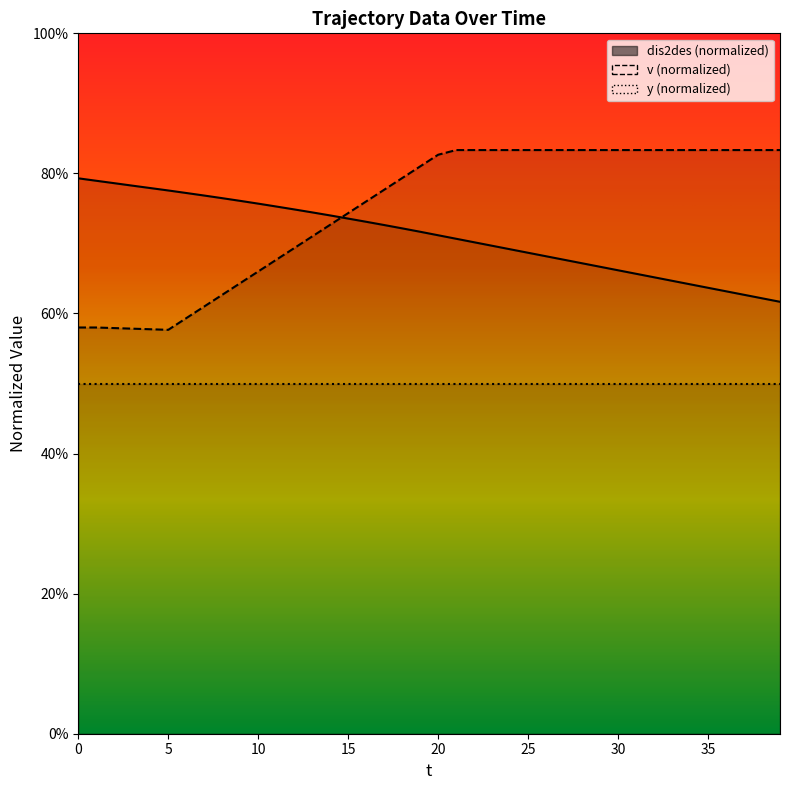

What is the value of the v point at the 36th from the left?

0.8